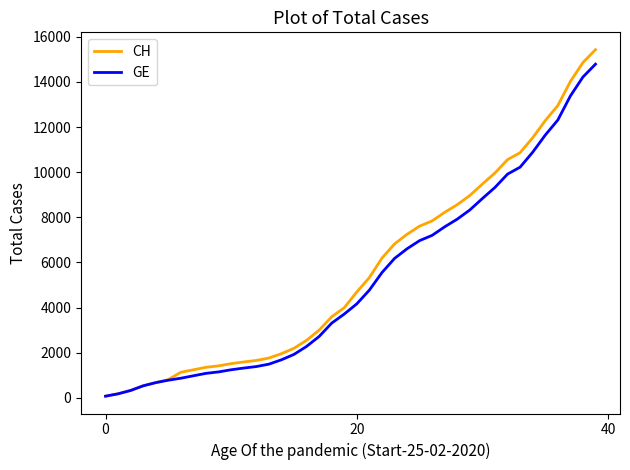

Which series has the largest total across all categories?

CH